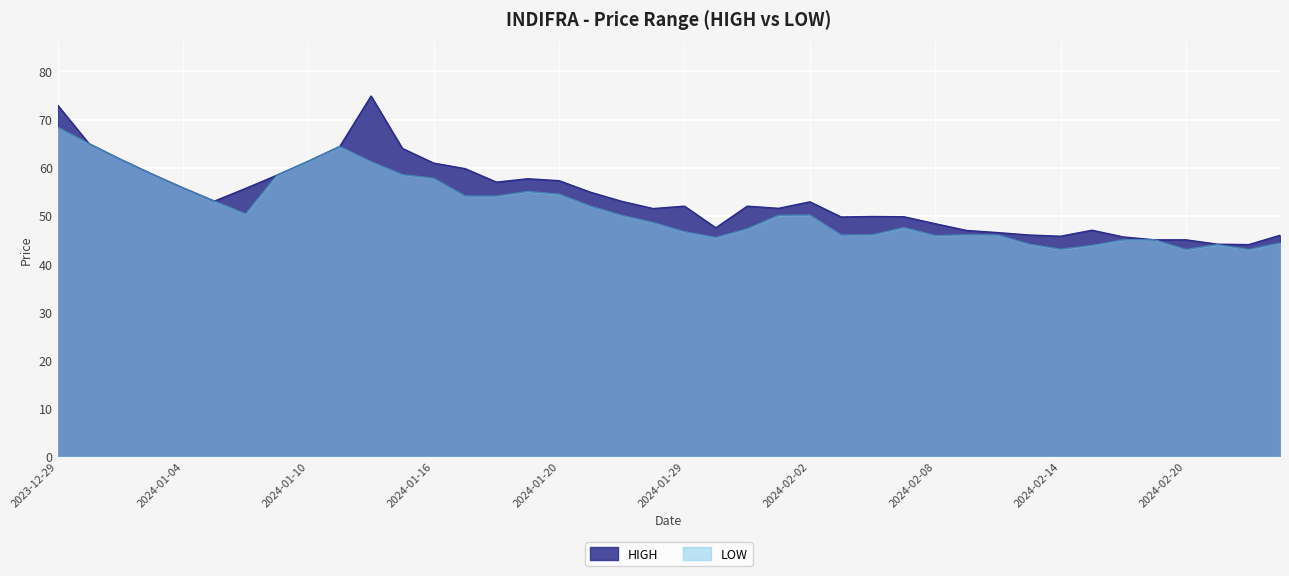

What is the difference between the second highest and minimum values in the LOW series?

22.0